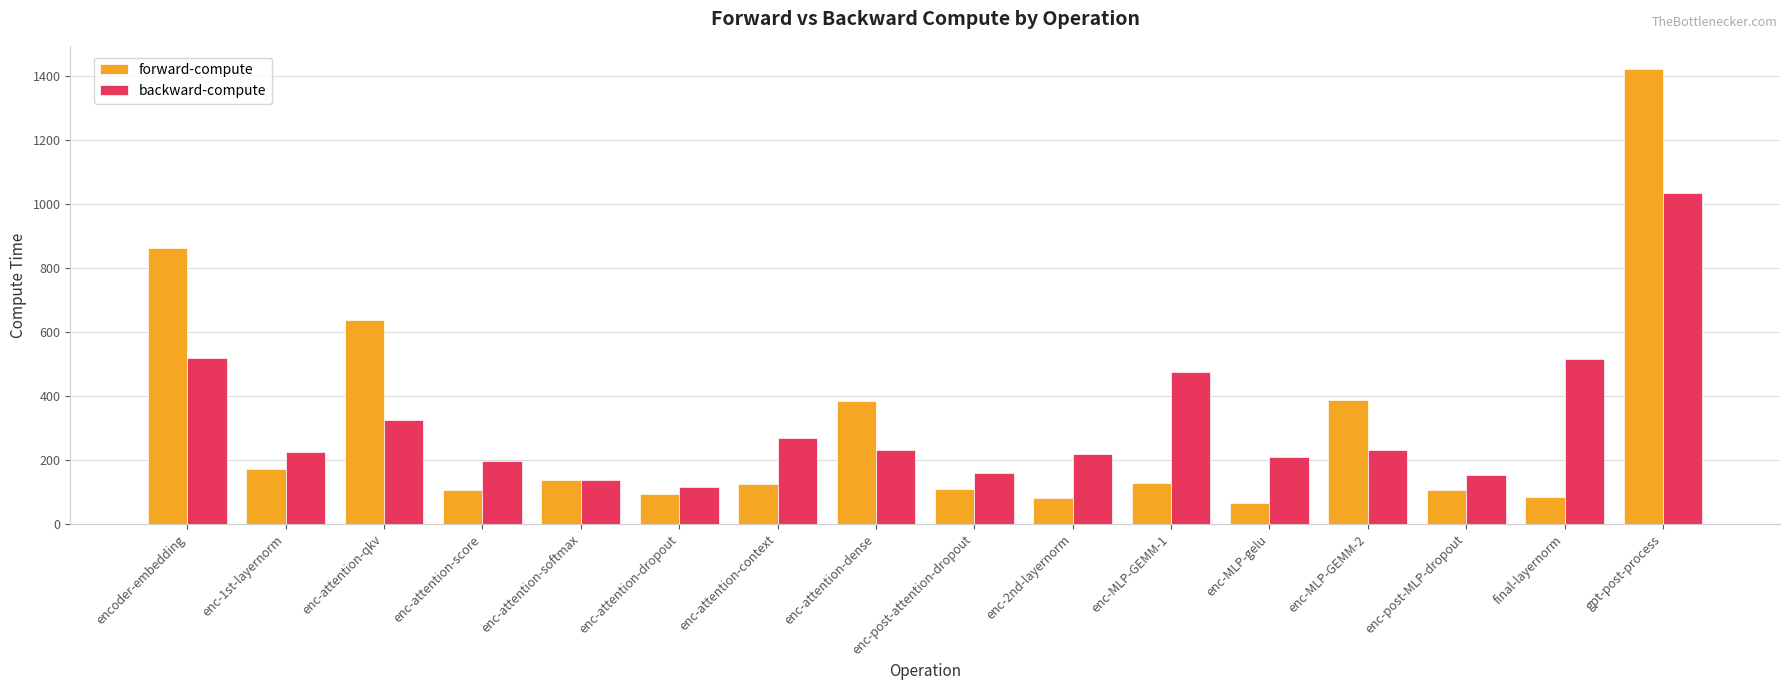

What is the total value across all series at enc-MLP-gelu?

274.0